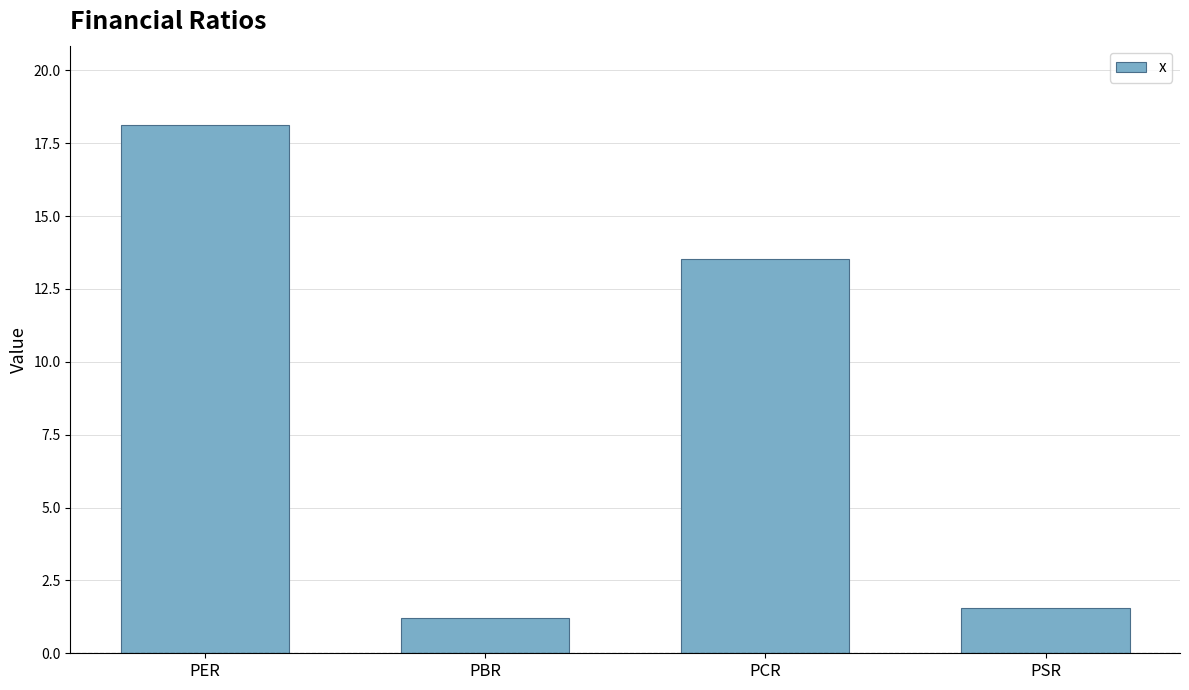

What is the difference between the maximum and second lowest values?

16.6